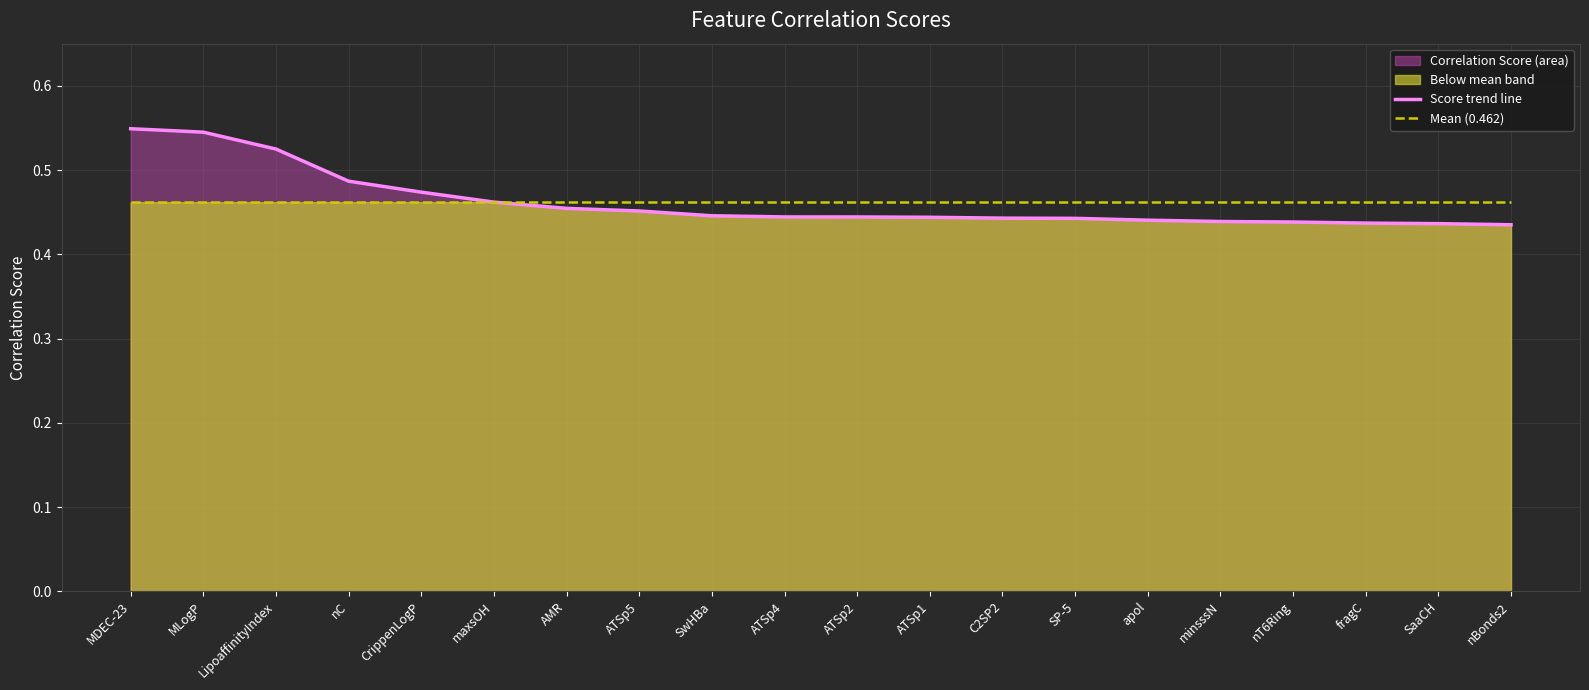

The value of Score trend line at maxsOH is 0.8. True or false?

False